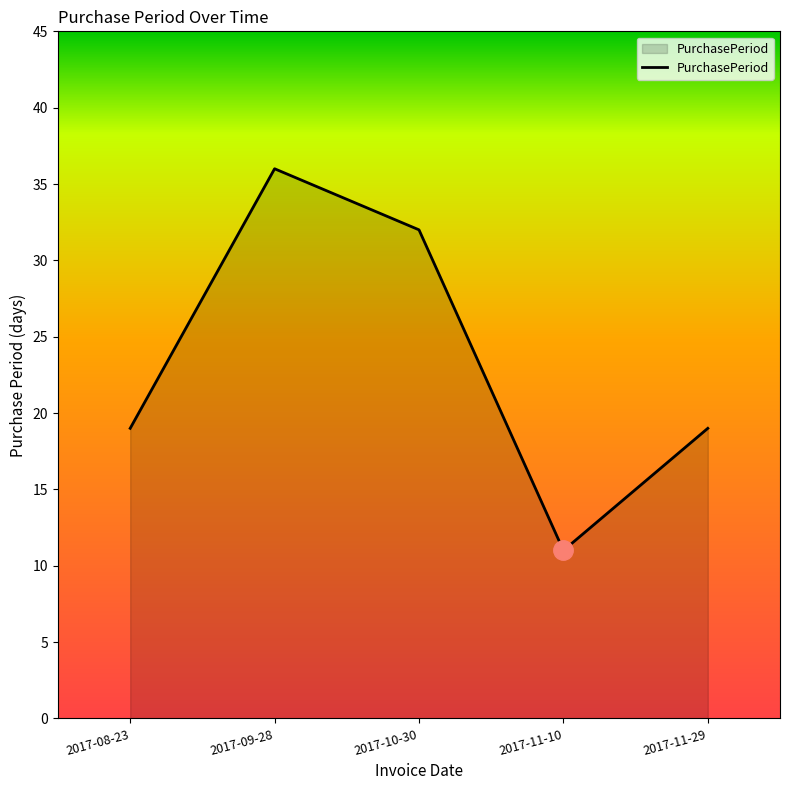

Count the values in the range 19 to 32.

3